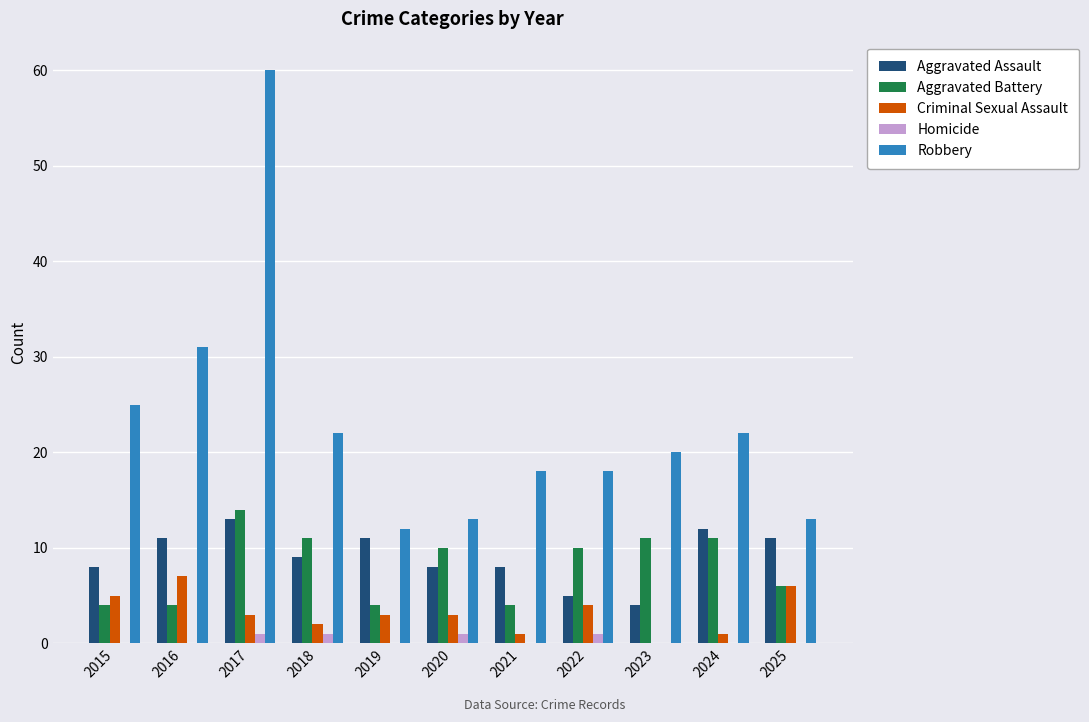

How many distinct data groups are displayed?

5